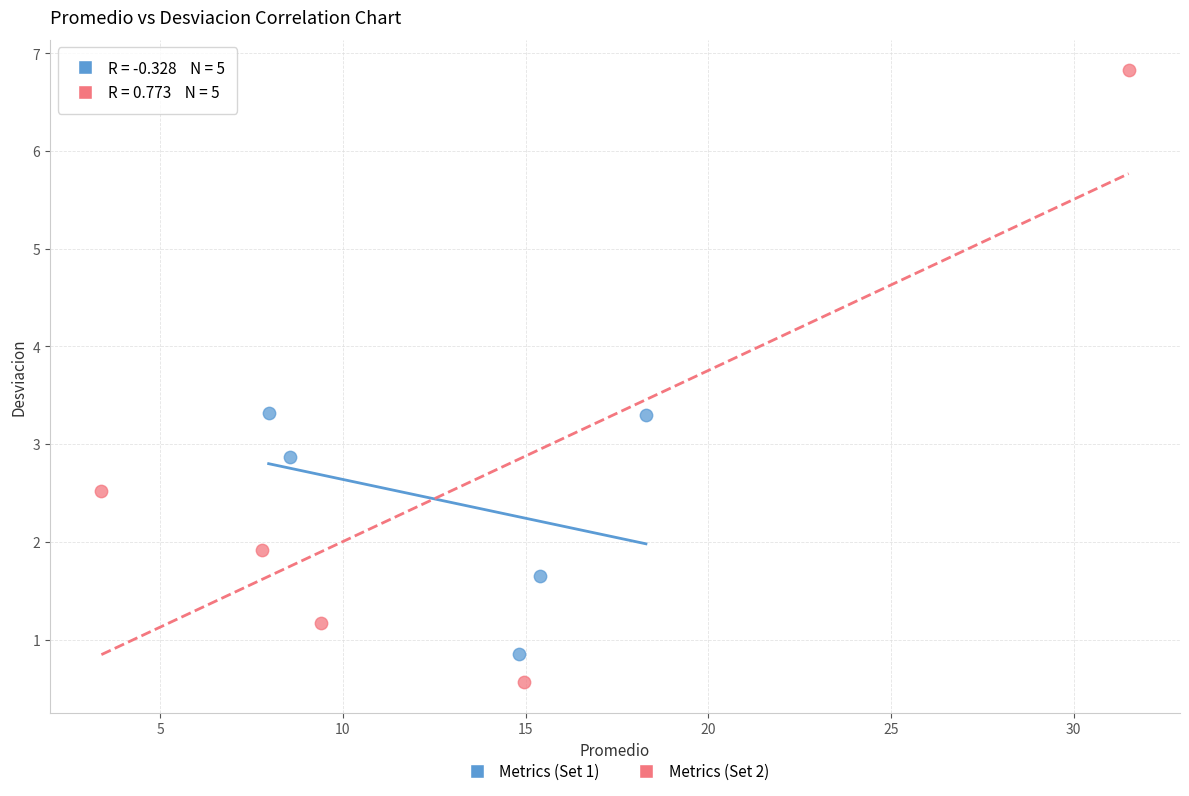

Which series contains the lowest Y value?

Metrics (Set 2)